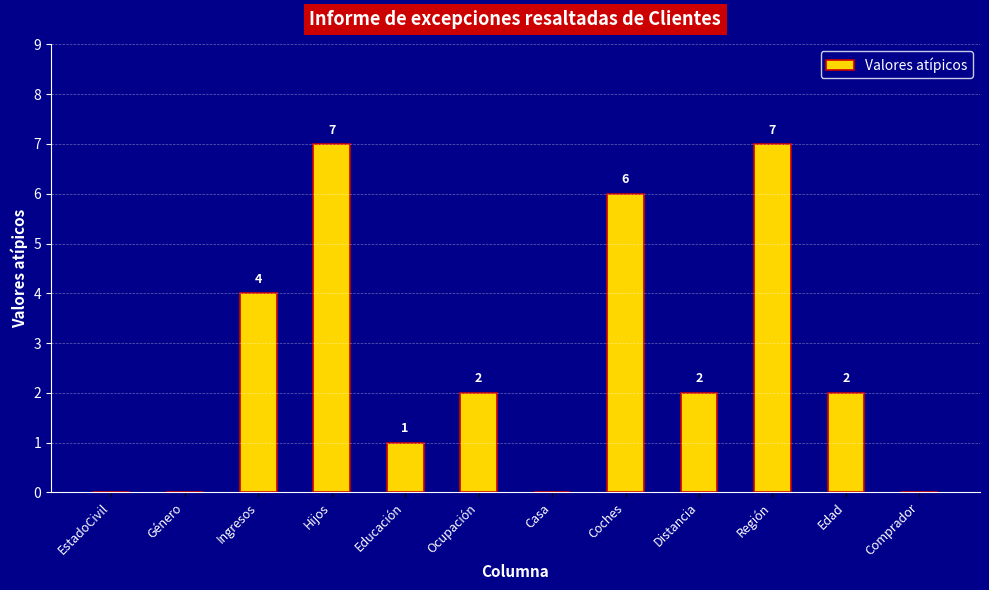

Approximately how many times larger is the value at Distancia compared to Ingresos?

0.5